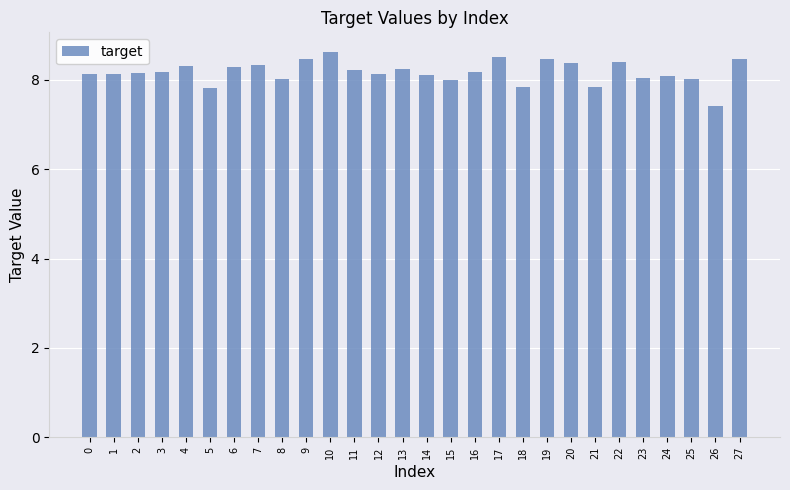

What is the change in value from 5 to 17?

+0.7